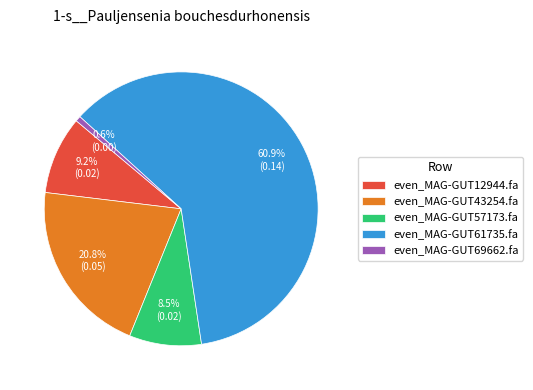

Is it true that even_MAG-GUT69662.fa is 1% of the pie?

True